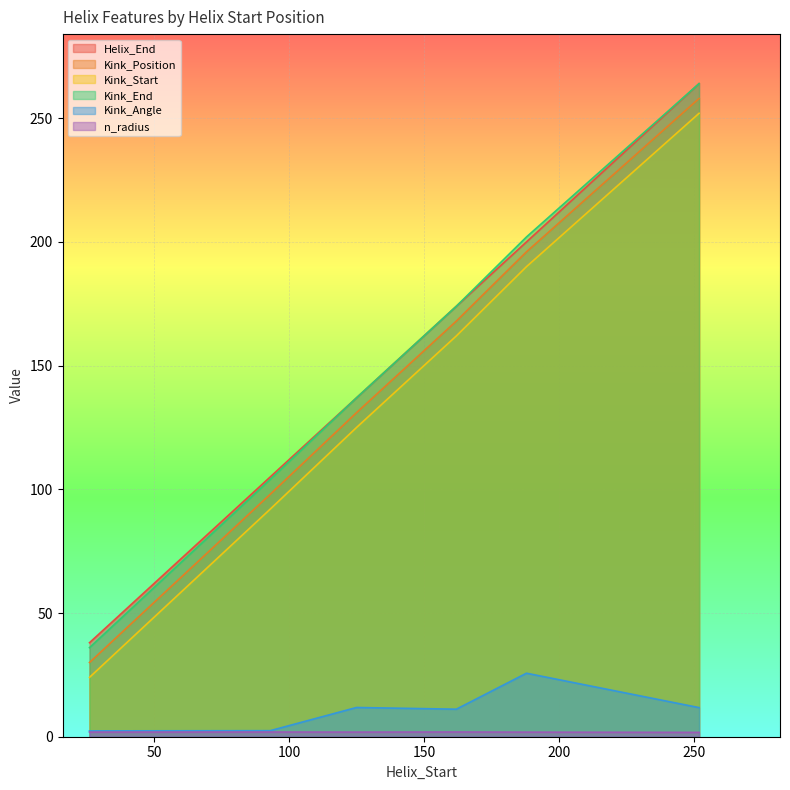

What are all the series names shown in the legend?

Helix_End, Kink_Position, Kink_Start, Kink_End, Kink_Angle, n_radius